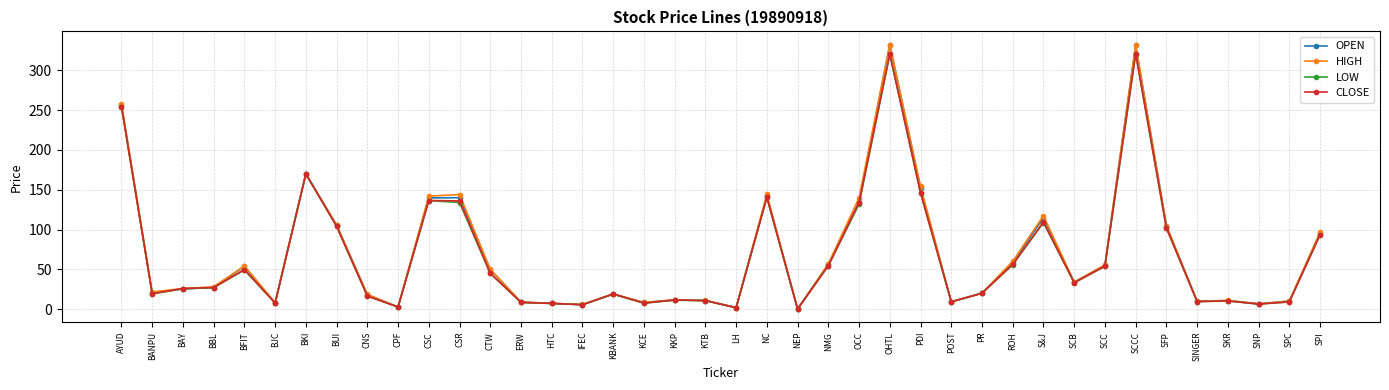

True or false: CLOSE has more than 0 points higher than both neighbors.

True